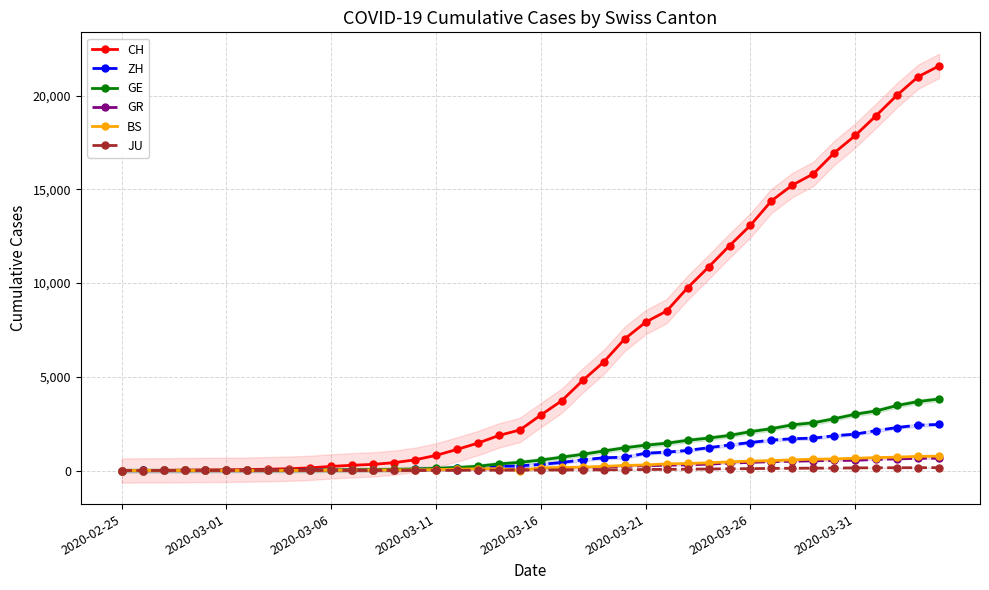

True or false: CH has more than 2 points higher than both neighbors.

False